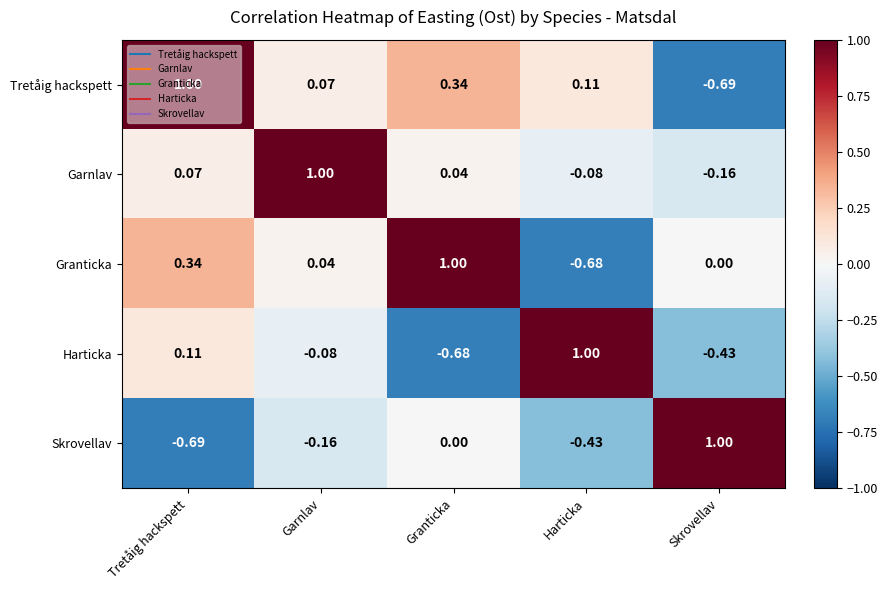

Which category has the highest value in the Garnlav series?

Garnlav